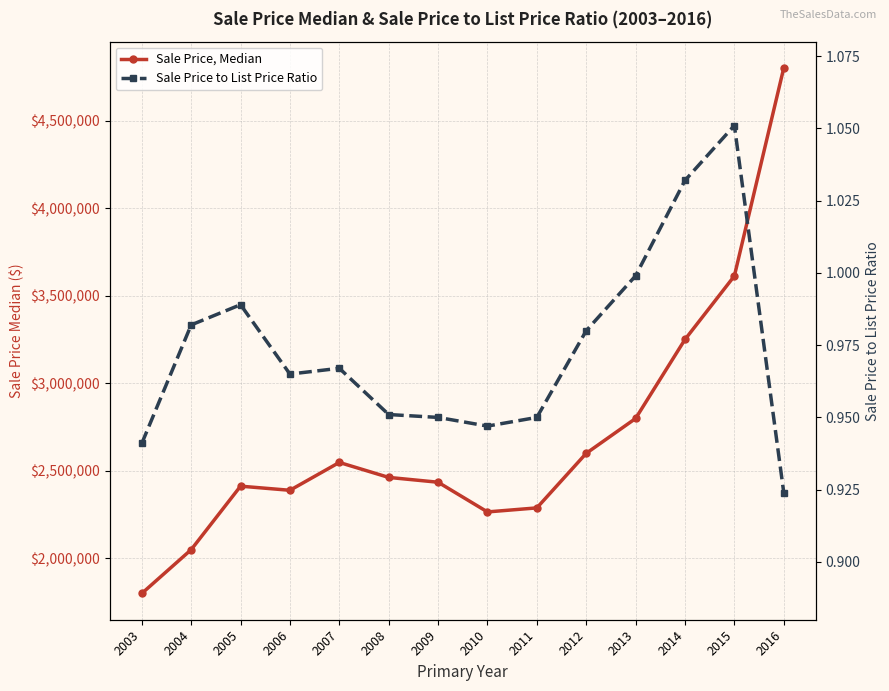

How many lines are shown in the chart?

2